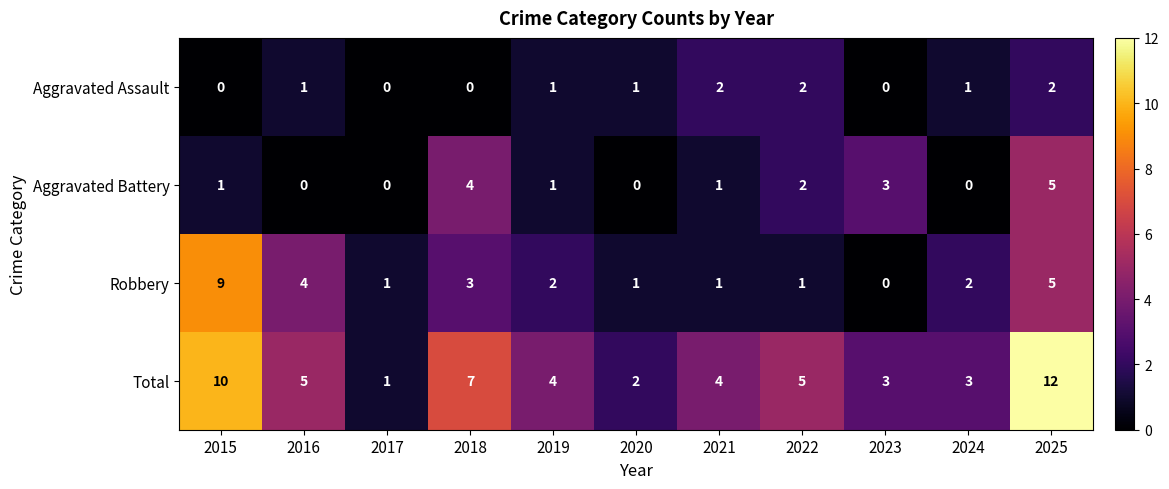

At how many categories does at least one series exceed 9?

2